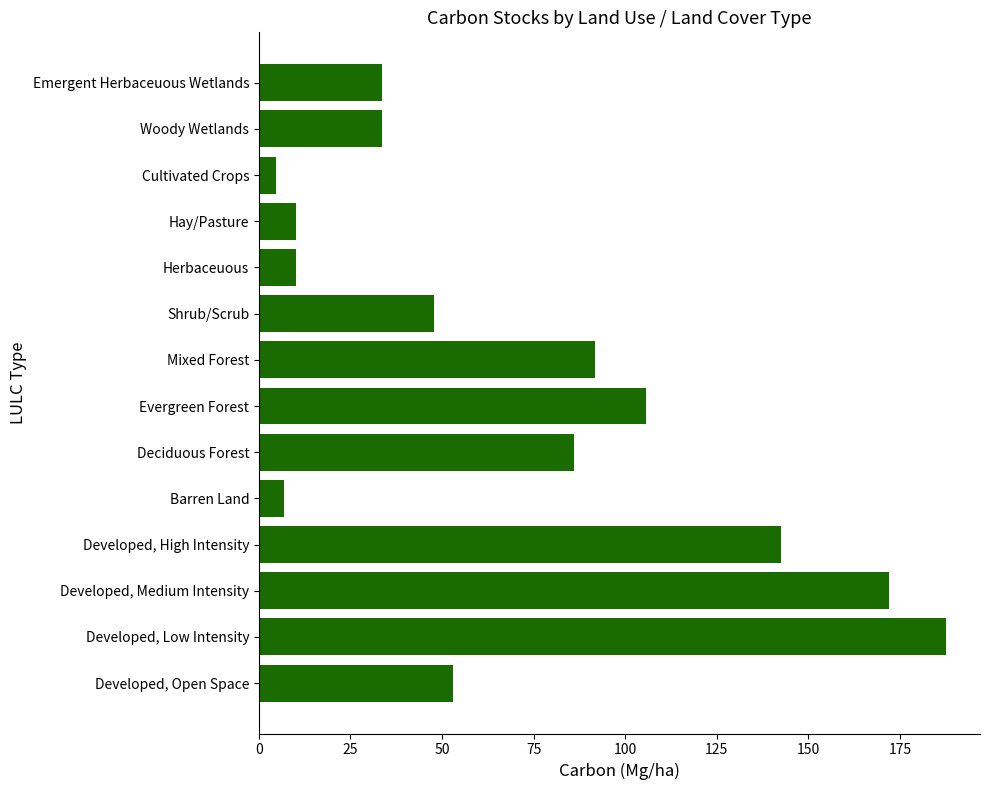

What is the greatest value displayed?

187.5